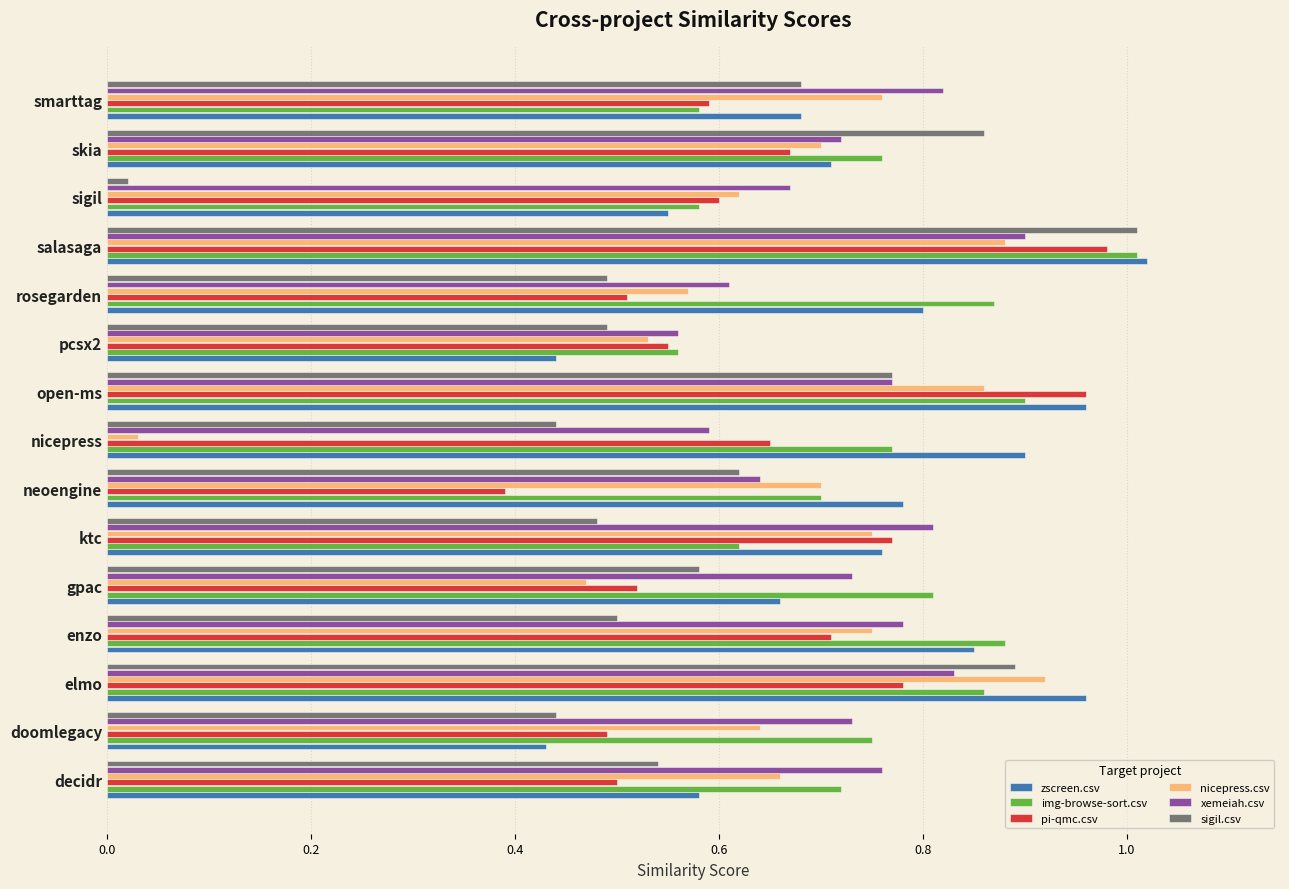

What is the sum of all pi-qmc.csv values?

9.7